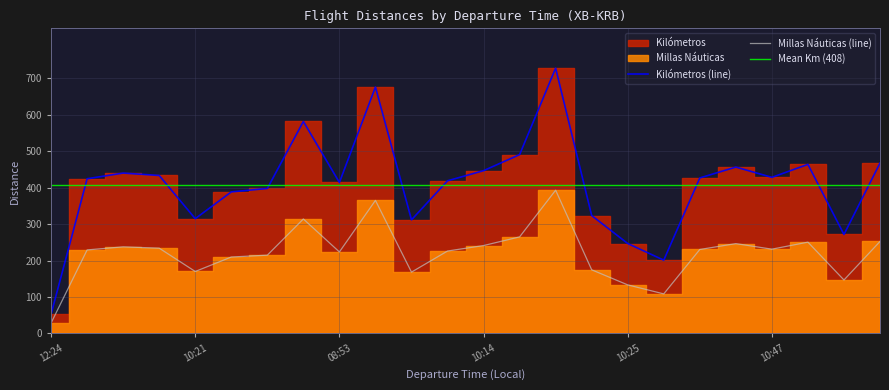

The Kilómetros series shows 554.6 at 10:21. True or false?

False